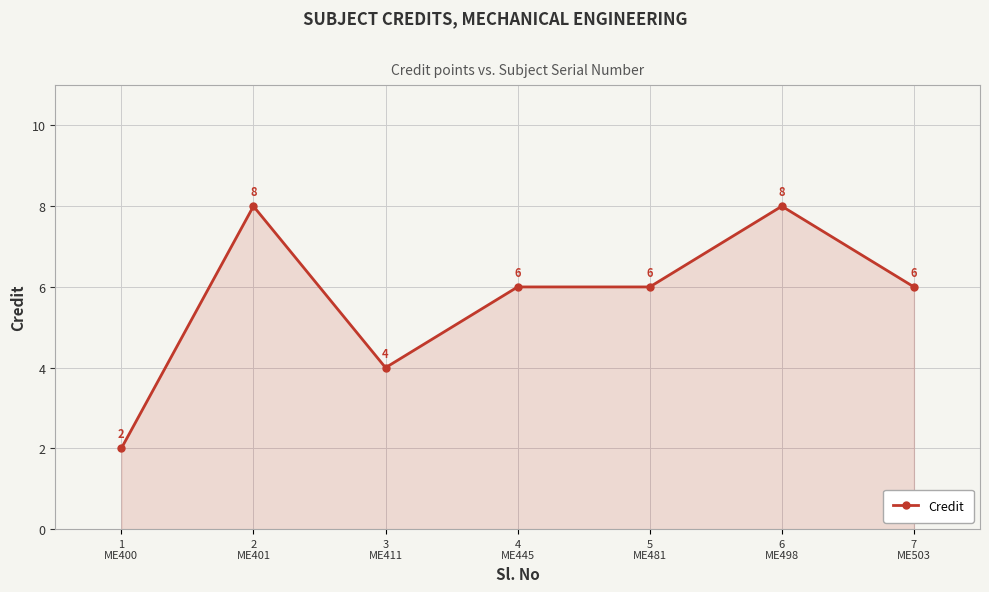

How many categories are shown in the chart?

7